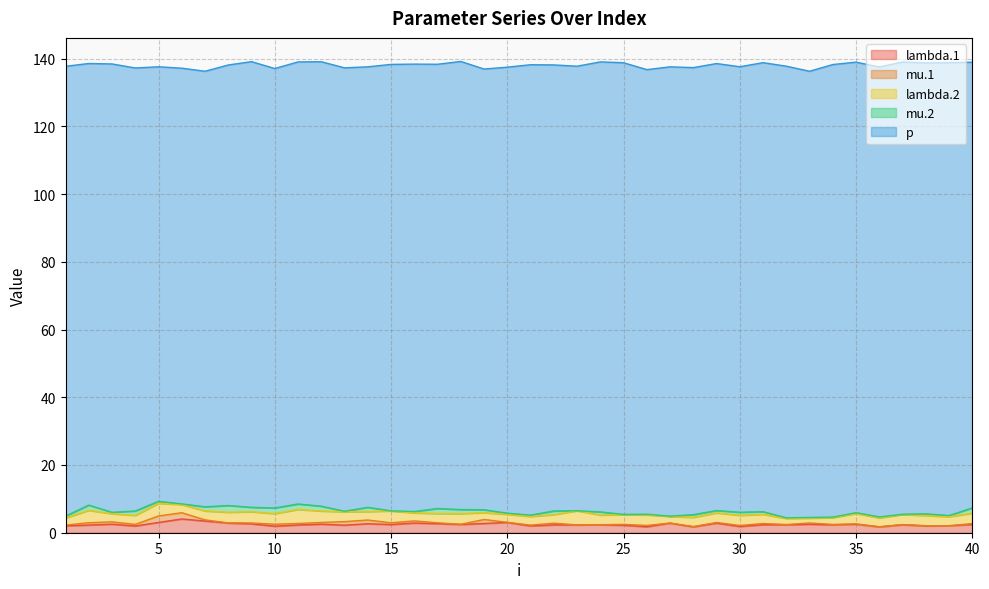

Read the mu.2 value at 18.

1.2